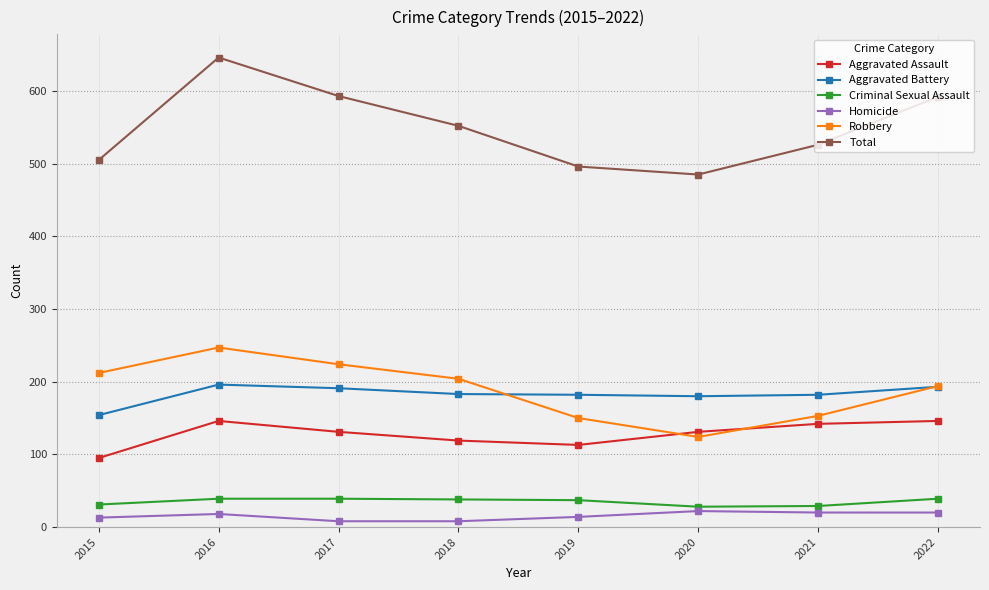

Rank the series by their maximum value, from highest to lowest.

Total, Robbery, Aggravated Battery, Aggravated Assault, Criminal Sexual Assault, Homicide